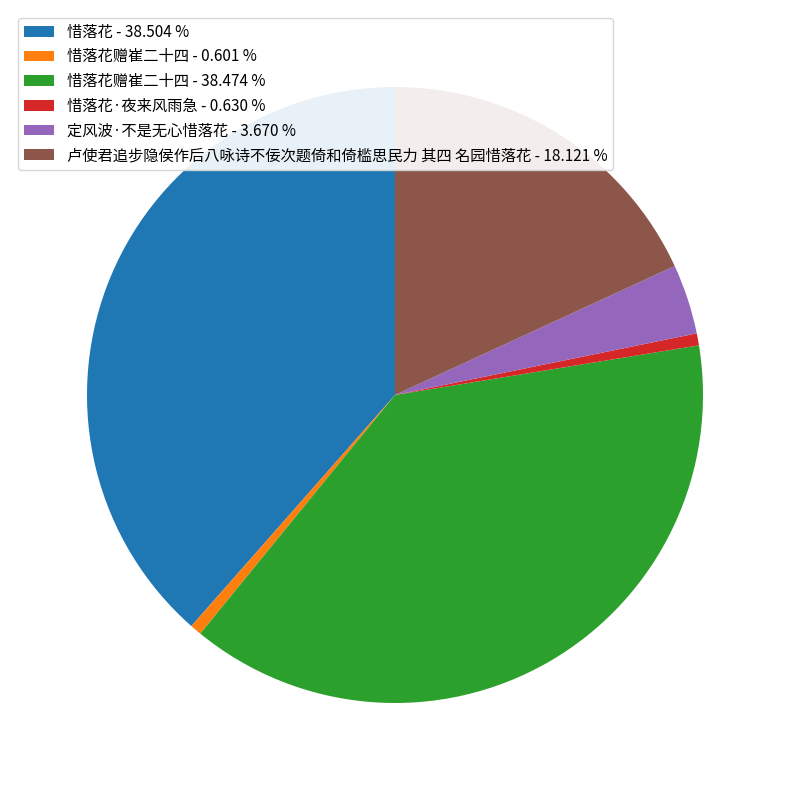

Which has a higher value, 惜落花·夜来风雨急 - 0.630 % or 惜落花 - 38.504 %?

惜落花 - 38.504 %